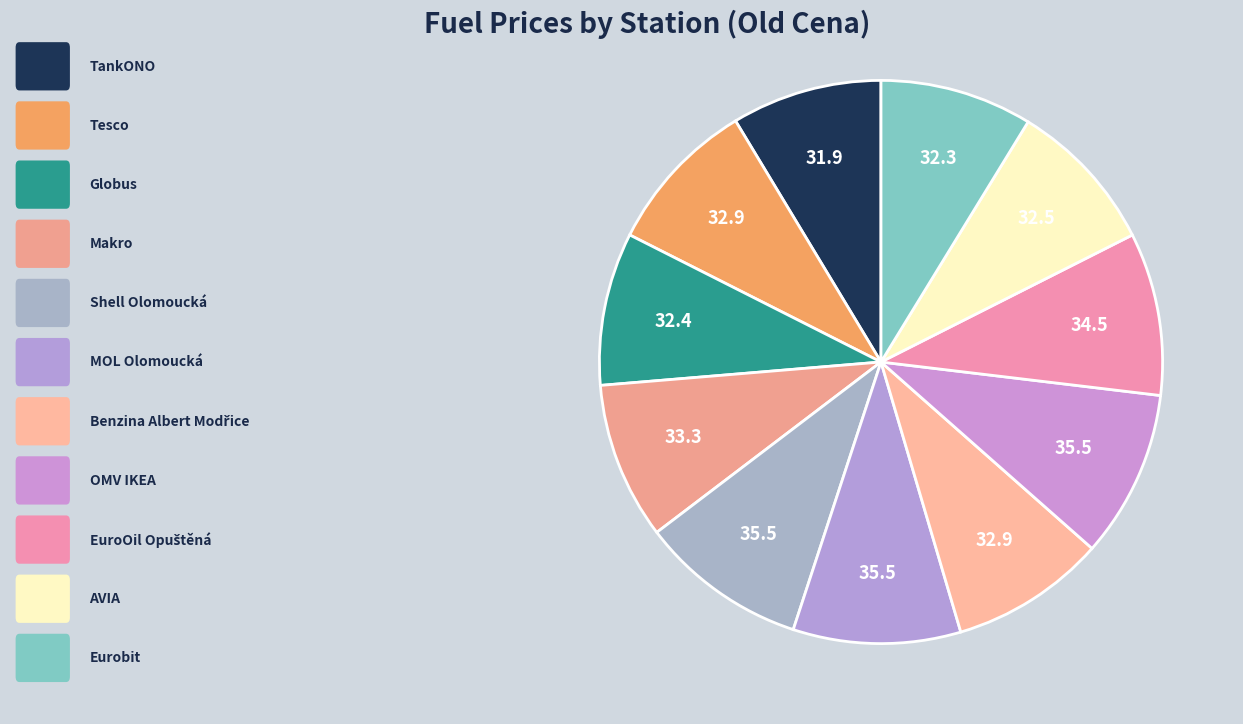

How many segments does this pie chart have?

11